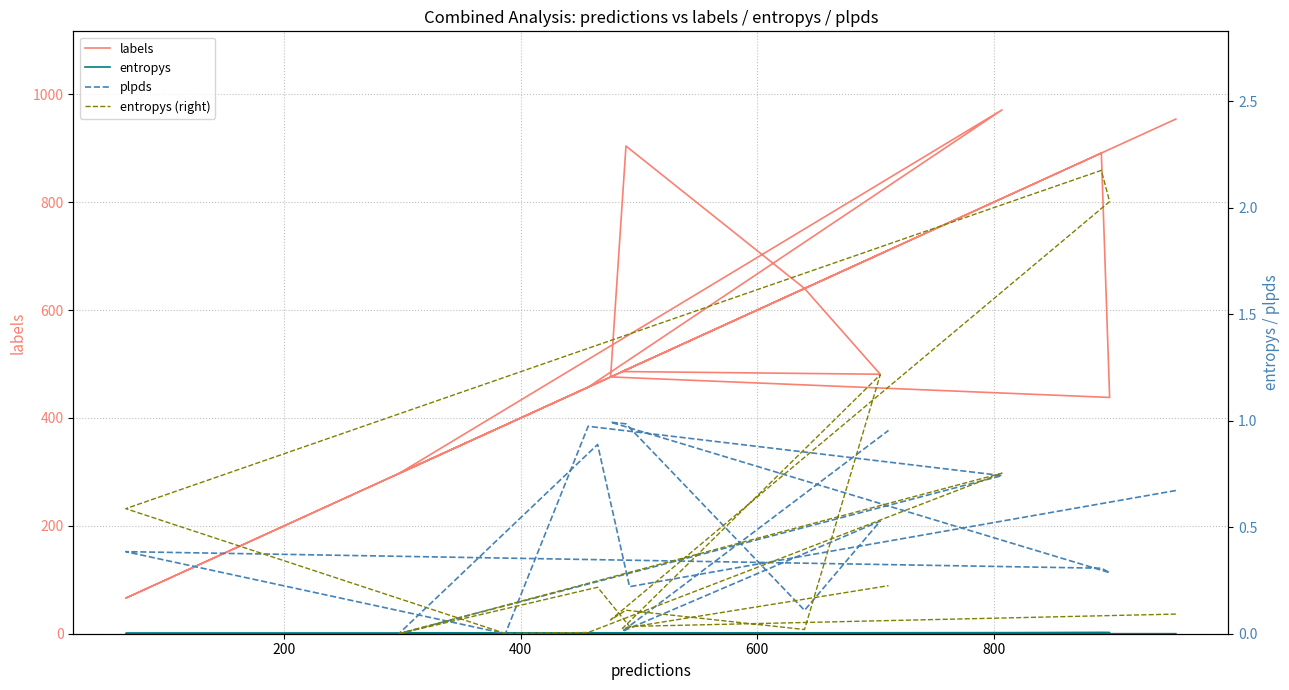

Rank the series by their maximum value, from lowest to highest.

plpds, entropys, entropys (right), labels